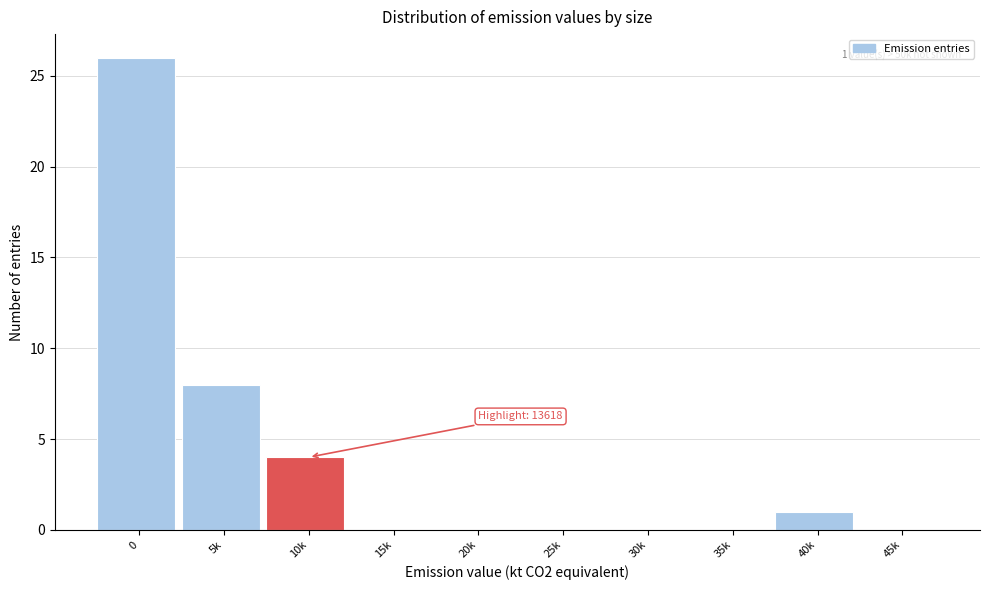

Reading left to right, what are all the values shown in this chart?

0=26	5k=8	10k=4	15k=0	20k=0	25k=0	30k=0	35k=0	40k=1	45k=0